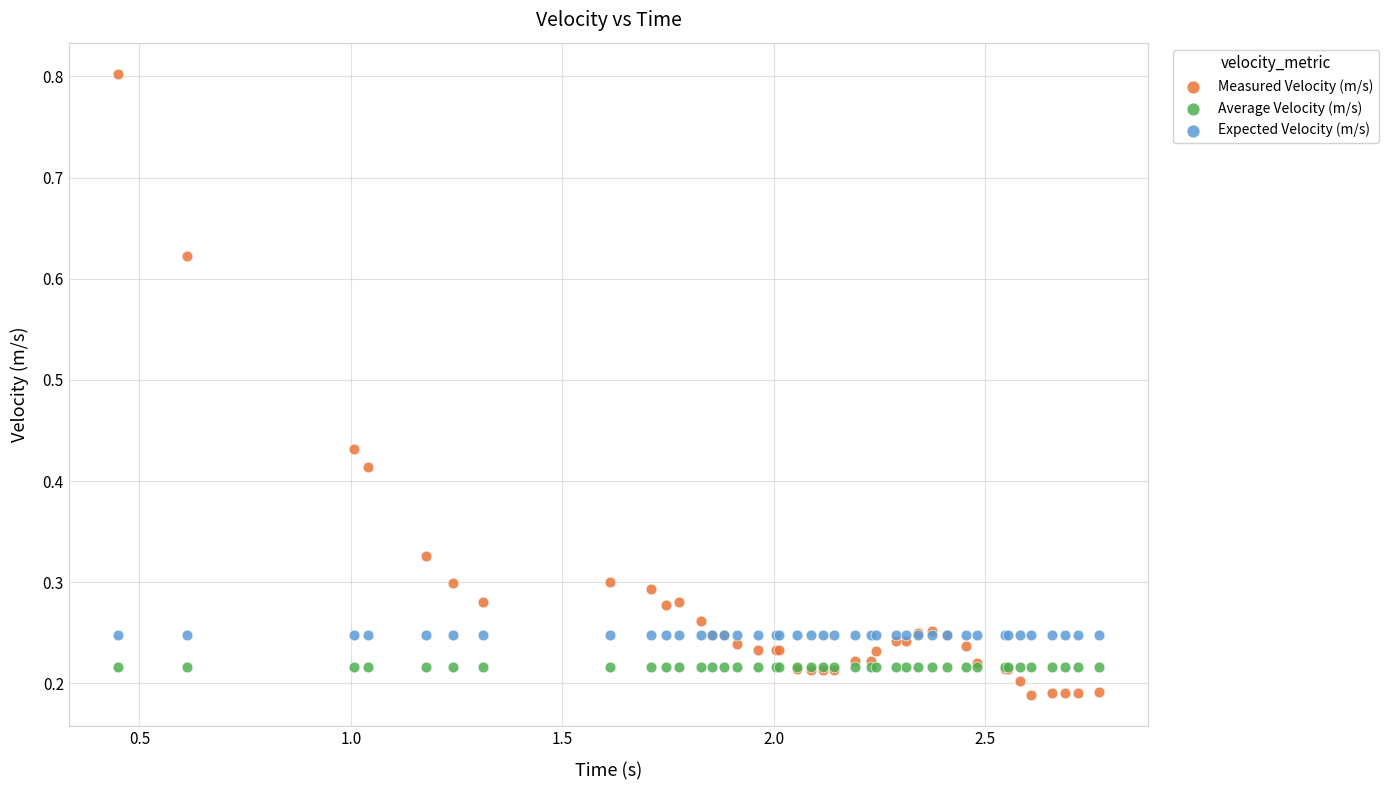

Which series reaches the maximum Y coordinate?

Measured Velocity (m/s)